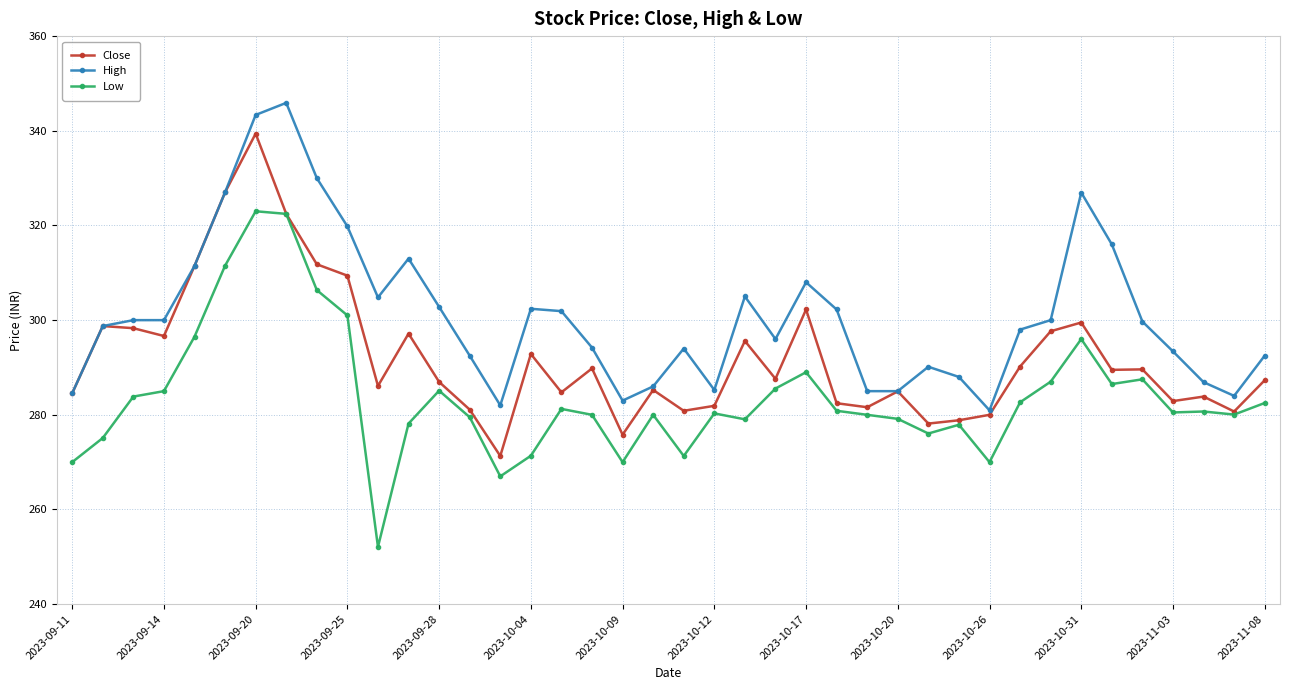

True or false: High and Low cross at least once.

False